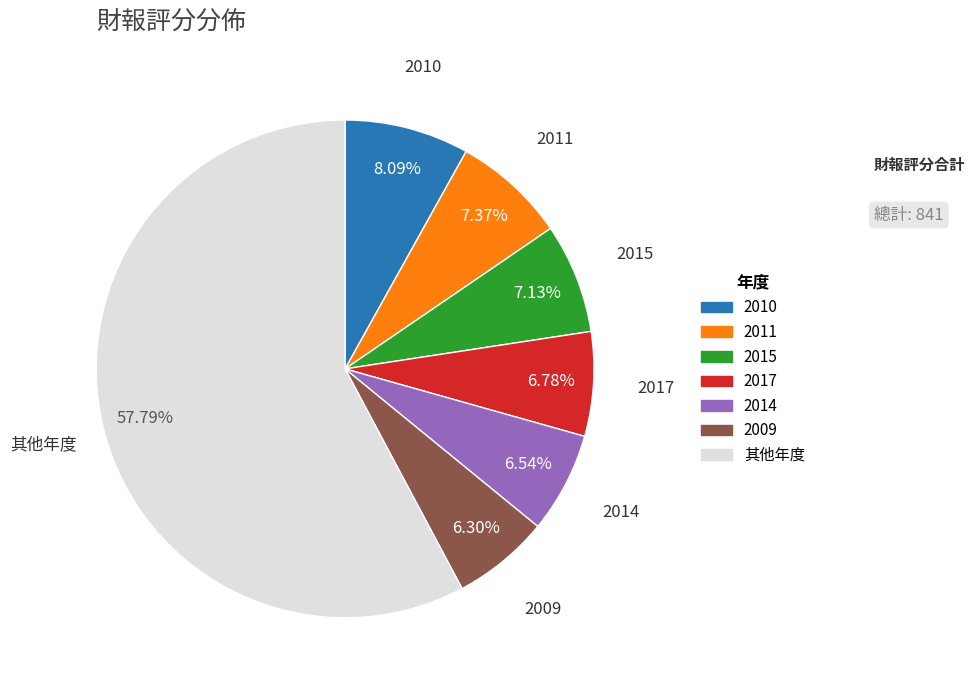

Does any single category account for the majority?

Yes